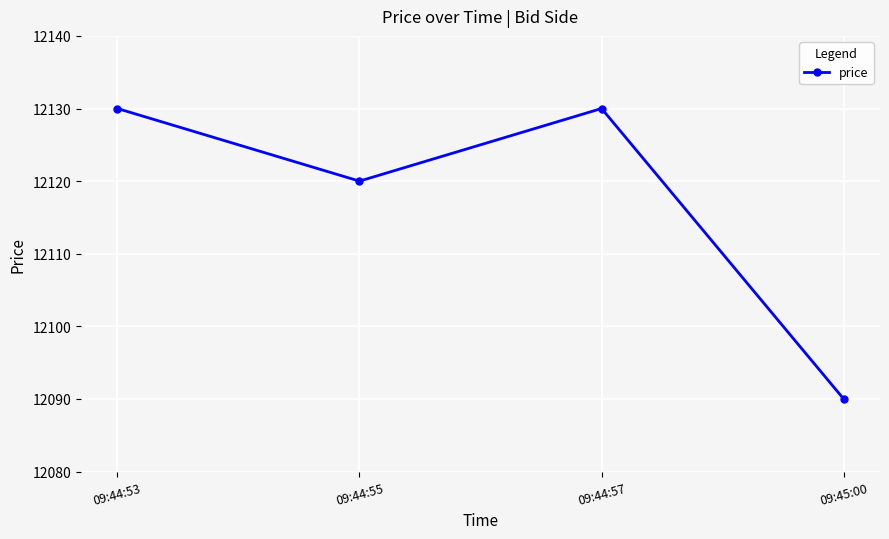

True or false: the data shows 4072 at 09:44:53.

False